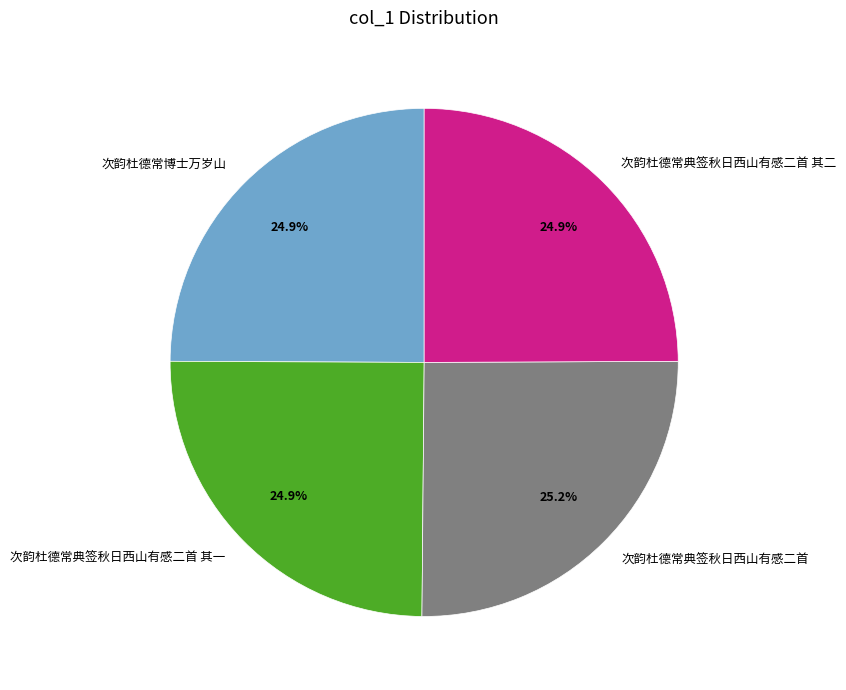

To the nearest percent, what is the combined percentage of 次韵杜德常典签秋日西山有感二首 其二 and 次韵杜德常典签秋日西山有感二首?

50%